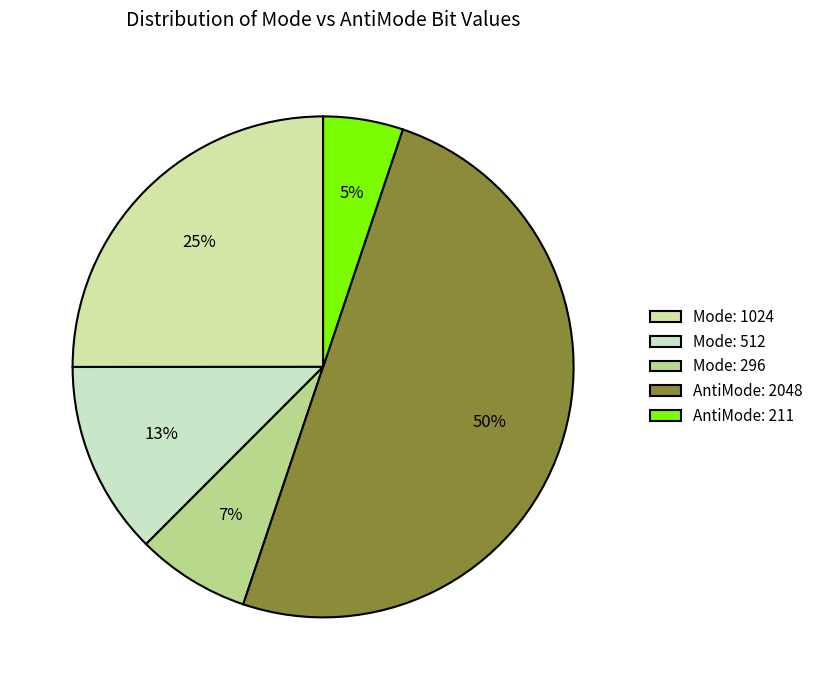

How many slices are in this pie chart?

5